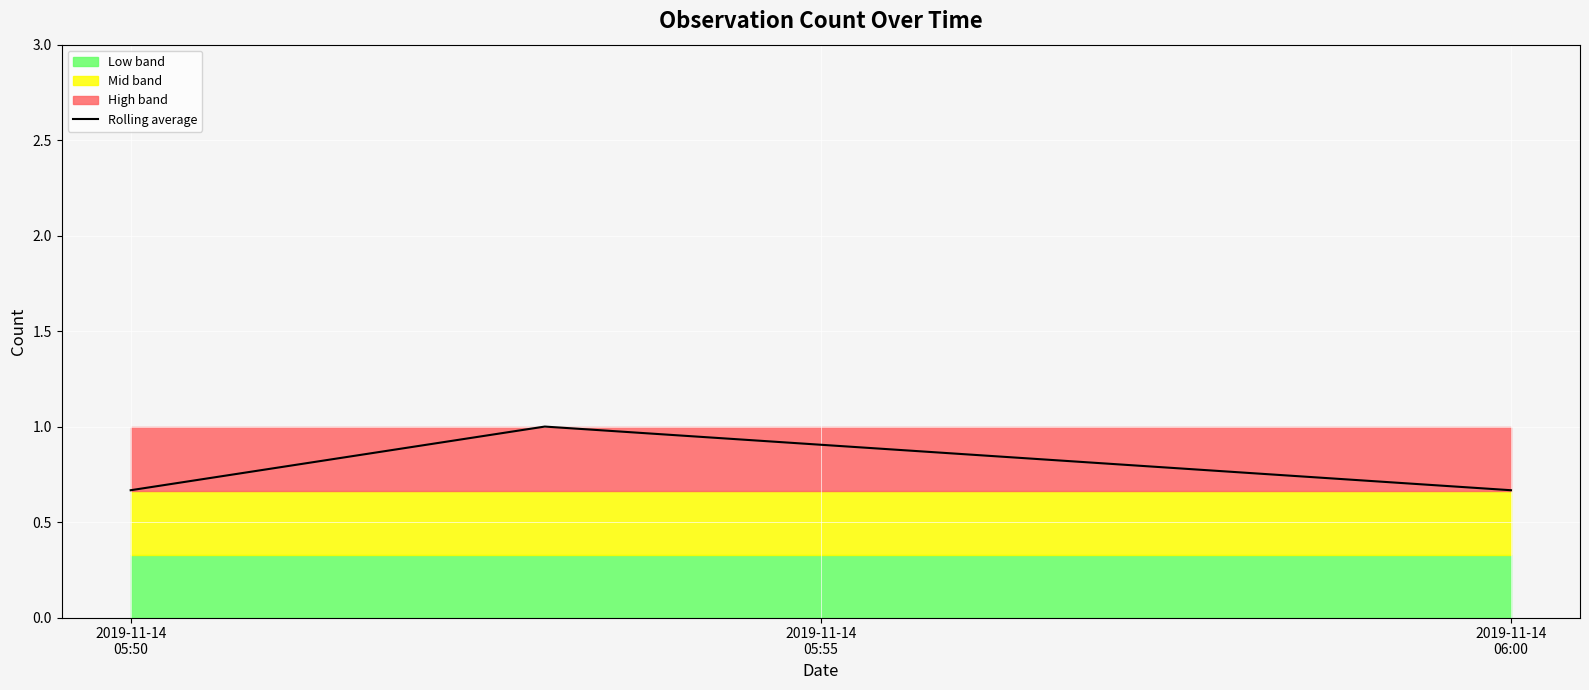

Which has a higher value, 2019-11-14
06:00 or 2019-11-14
05:50?

2019-11-14
06:00